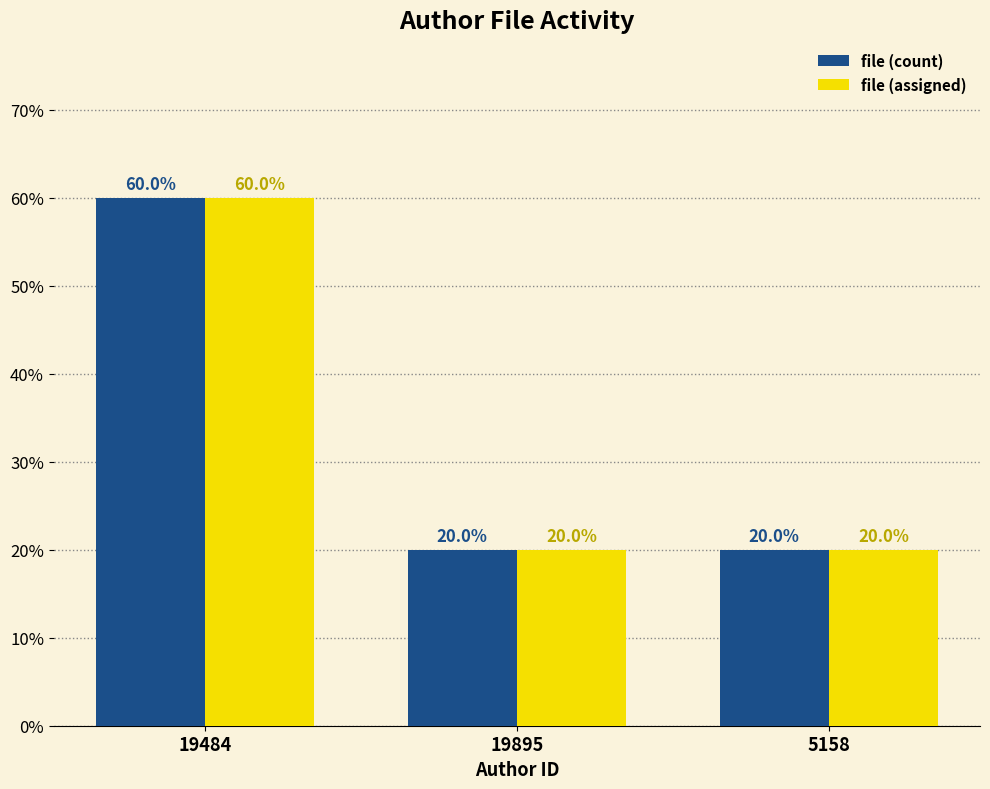

What is the sum of all file (assigned) values?

100